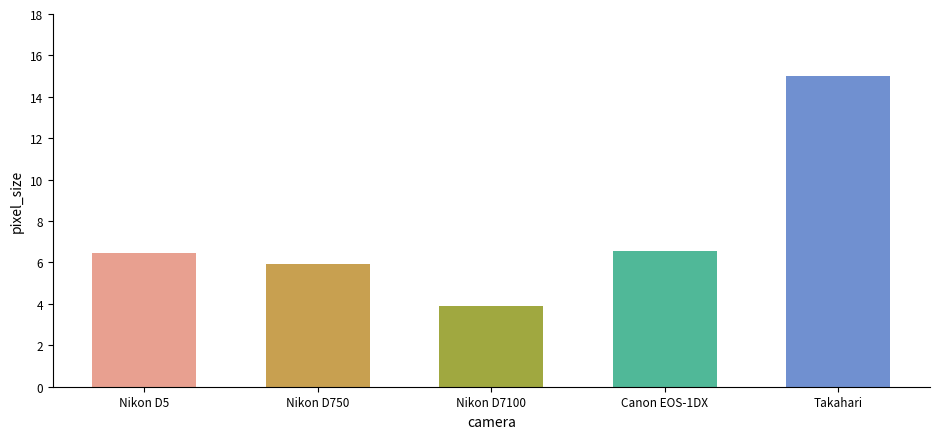

The value at Nikon D5 is 6.4. True or false?

True